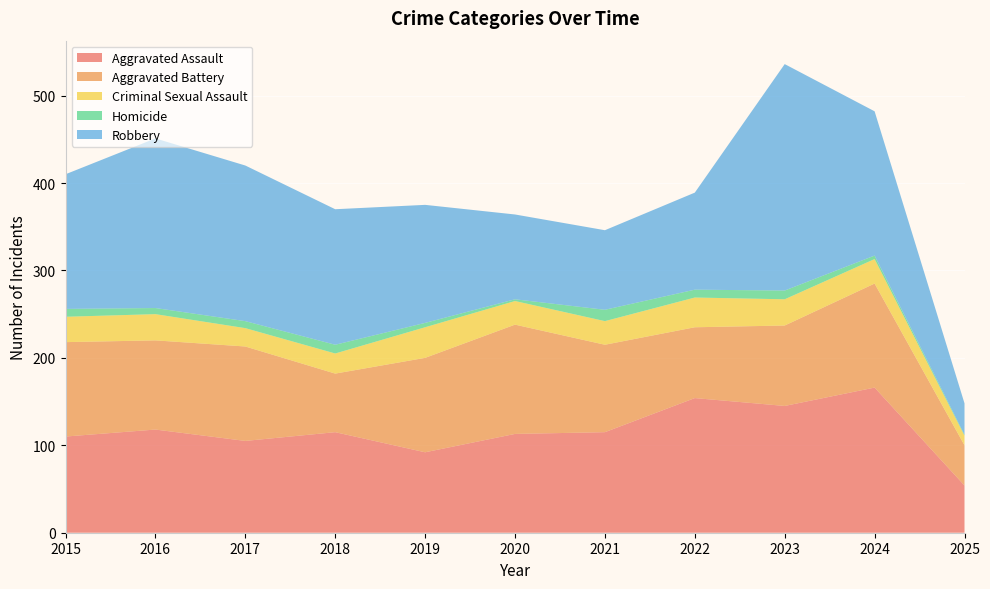

Reading left to right, extract all data points from this chart.

Aggravated Assault: 2015=110	2016=118	2017=105	2018=115	2019=92	2020=113	2021=115	2022=154	2023=145	2024=166	2025=54
Aggravated Battery: 2015=108	2016=102	2017=108	2018=67	2019=108	2020=125	2021=100	2022=81	2023=92	2024=119	2025=46
Criminal Sexual Assault: 2015=29	2016=30	2017=21	2018=23	2019=35	2020=27	2021=27	2022=34	2023=30	2024=28	2025=11
Homicide: 2015=9	2016=7	2017=8	2018=10	2019=5	2020=2	2021=13	2022=9	2023=10	2024=4	2025=1
Robbery: 2015=154	2016=194	2017=178	2018=155	2019=135	2020=97	2021=91	2022=111	2023=259	2024=165	2025=36